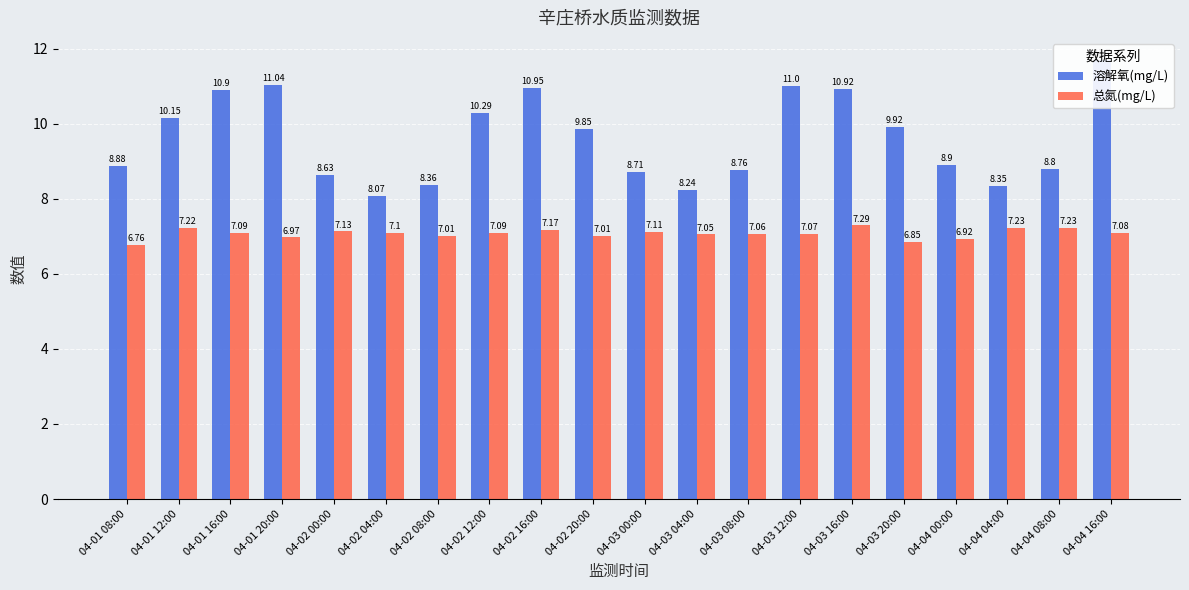

List the series in order of their peak value, lowest first.

总氮(mg/L), 溶解氧(mg/L)